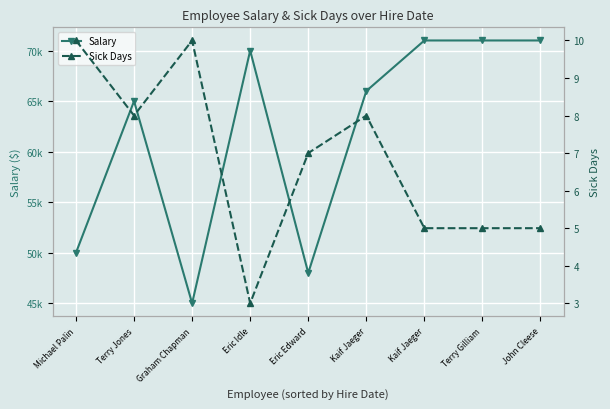

What is the difference between the maximum and minimum values in the Sick Days series?

7